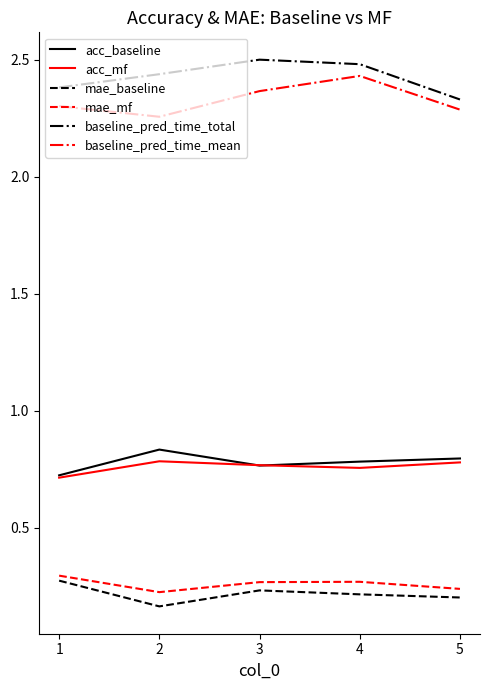

Which series has the largest total across all categories?

baseline_pred_time_total